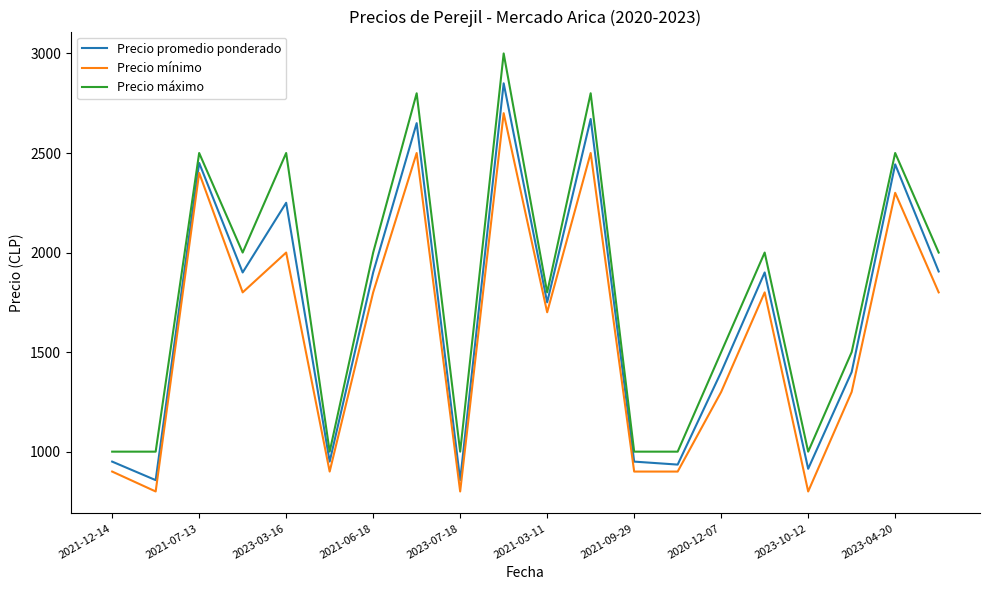

True or false: Precio máximo and Precio mínimo cross at least once.

False